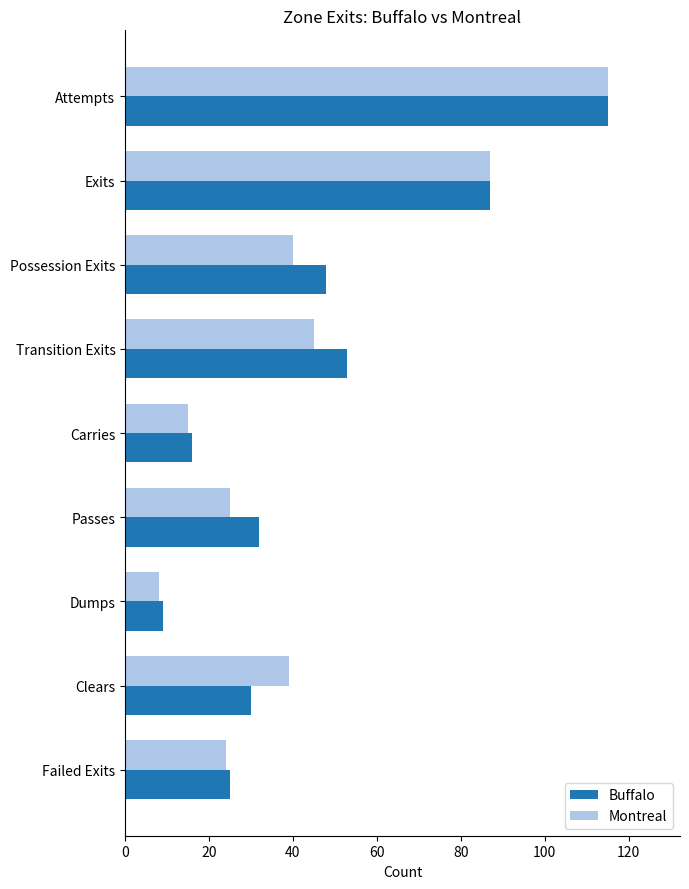

How many data points in Montreal are less than 39?

4